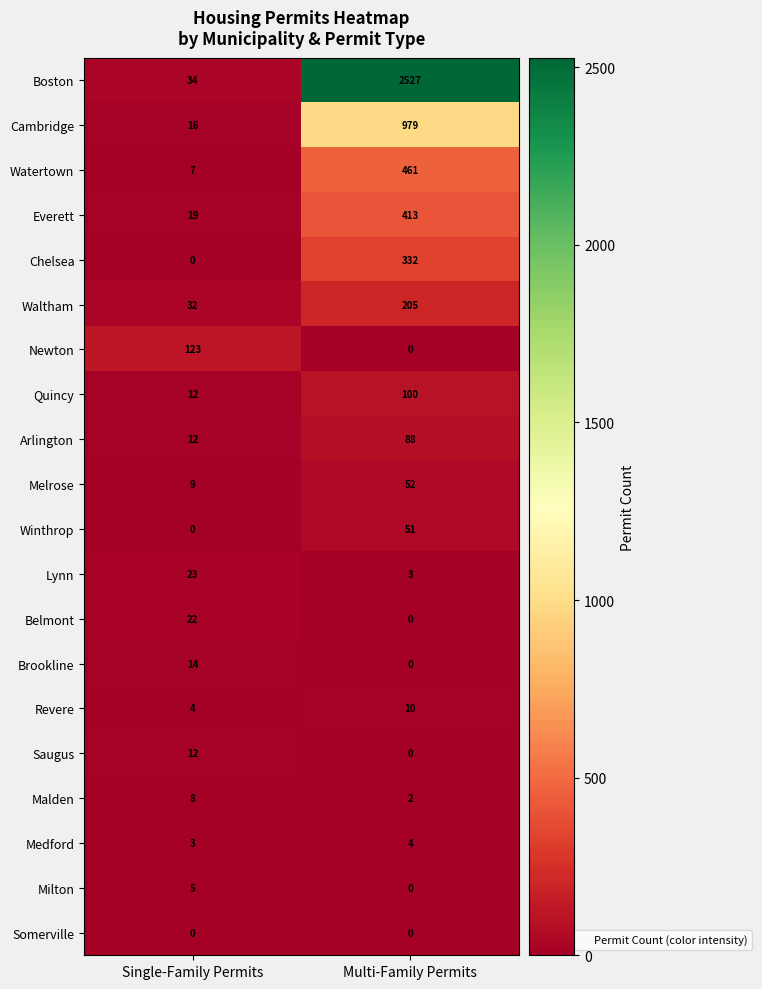

Which category has the highest value across all series?

Multi-Family Permits